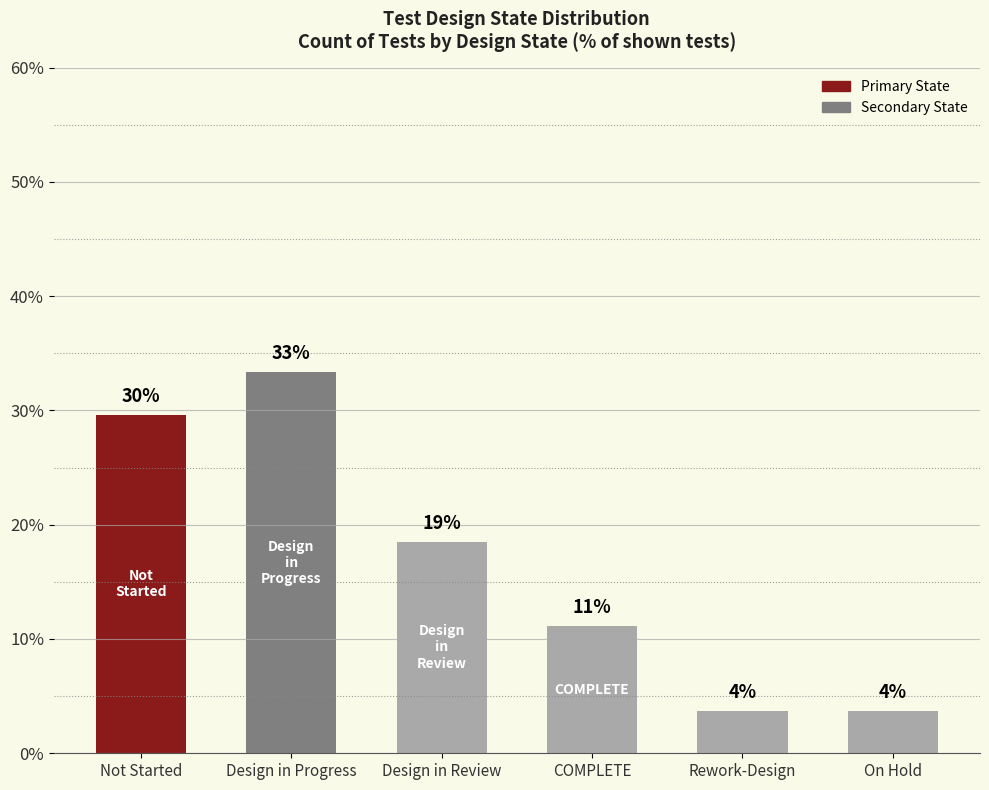

How many bars are there in total?

6